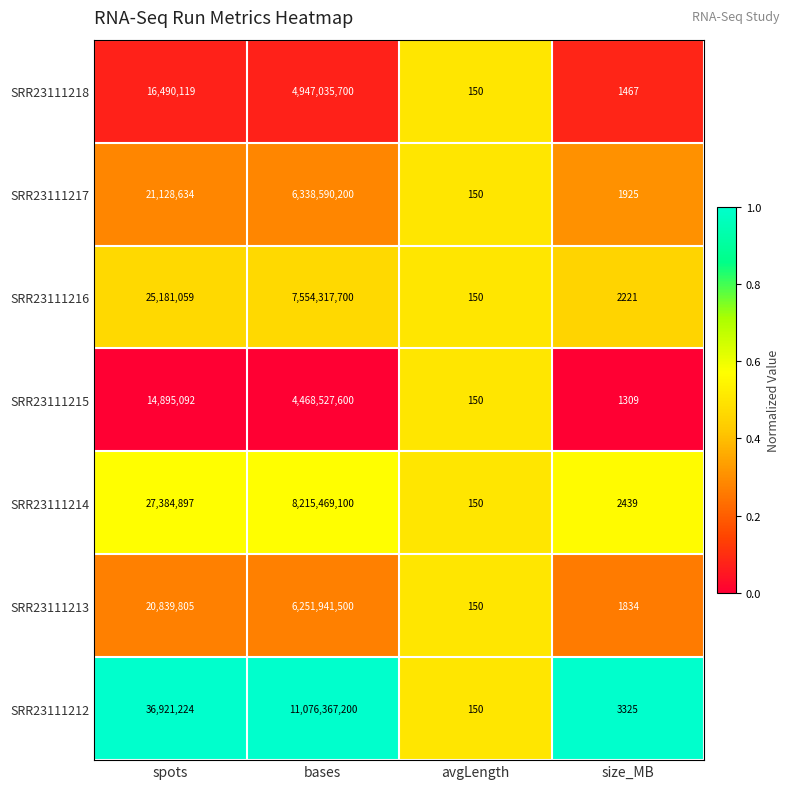

Is it true that SRR23111213 equals 3481849221 at bases?

False